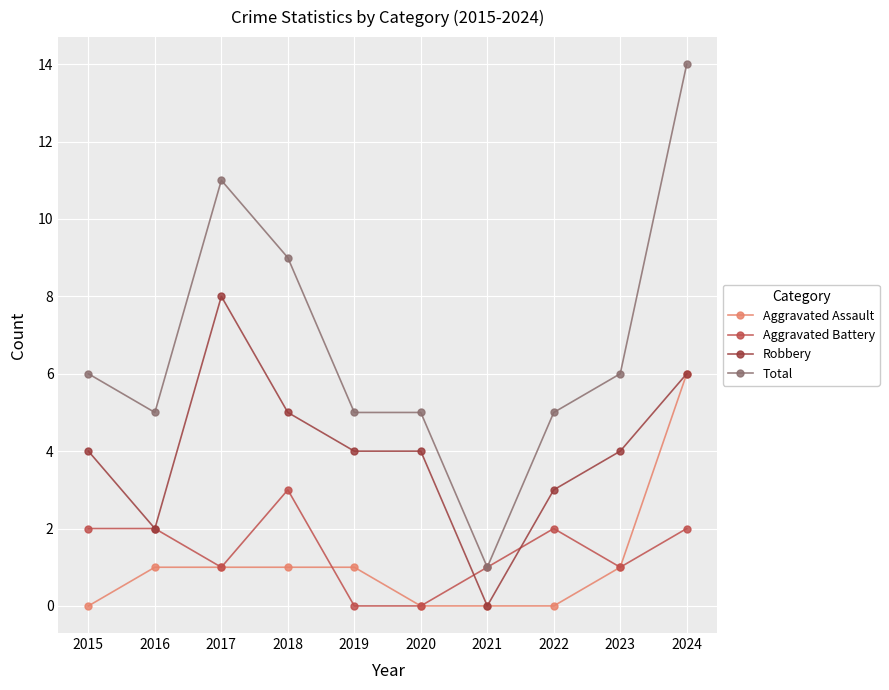

Reading right to left, extract all data points from this chart.

Aggravated Assault: 6	1	0	0	0	1	1	1	1	0
Aggravated Battery: 2	1	2	1	0	0	3	1	2	2
Robbery: 6	4	3	0	4	4	5	8	2	4
Total: 14	6	5	1	5	5	9	11	5	6